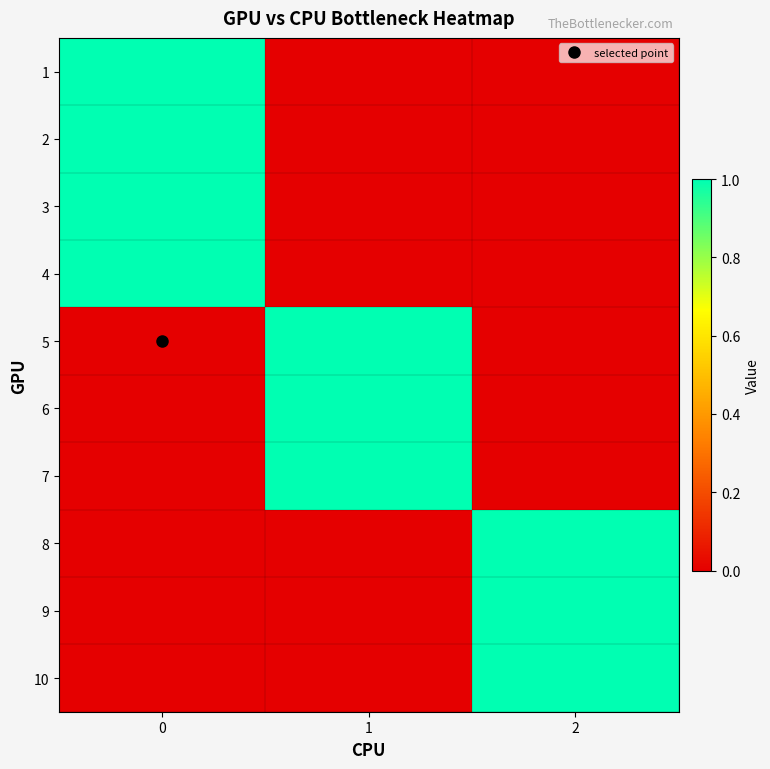

Reading left to right, extract all data points from this chart.

1: 0=1	1=0	2=0
2: 0=1	1=0	2=0
3: 0=1	1=0	2=0
4: 0=1	1=0	2=0
5: 0=0	1=1	2=0
6: 0=0	1=1	2=0
7: 0=0	1=1	2=0
8: 0=0	1=0	2=1
9: 0=0	1=0	2=1
10: 0=0	1=0	2=1